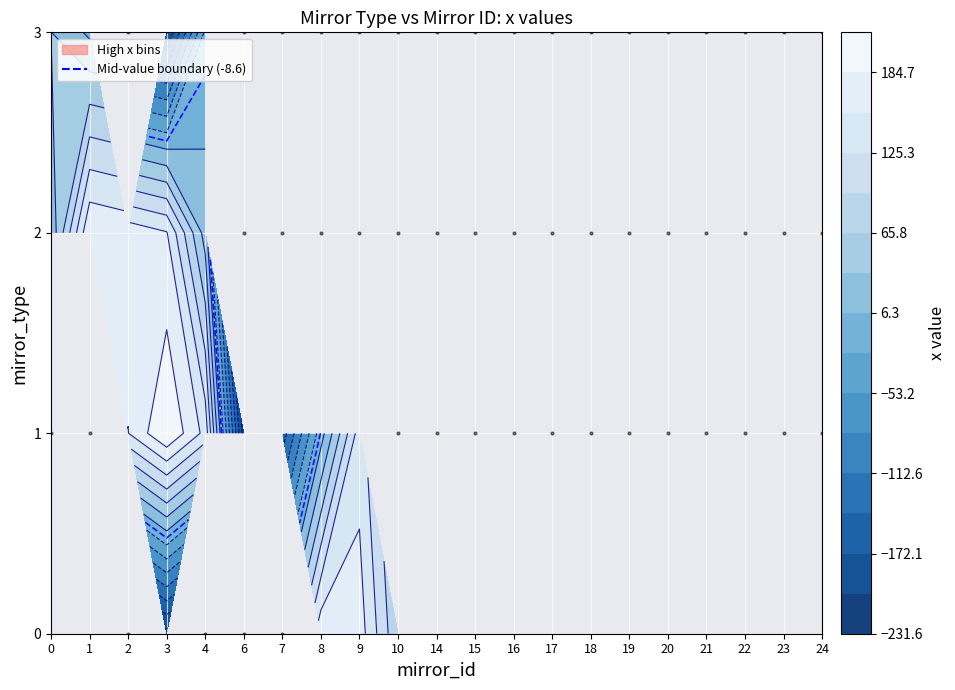

Reading right to left, what are all the values shown in this chart?

0: 3=-212.6	10=69.8	9=170.4	8=176.7	24=181.0	23=168.9	1=102.0	0=86.8	18=-100.3	19=-118.2	17=-121.8	16=-215.9	15=-231.6	14=-132.1	22=60.6	21=6.0	20=-23.9
1: 3=214.5	10=0.0	9=140.9	8=-7.0	24=0.0	23=0.0	1=0.0	0=0.0	18=0.0	19=0.0	17=0.0	16=0.0	15=0.0	14=0.0	22=0.0	21=0.0	20=0.0
2: 3=156.9	10=0.0	9=0.0	8=0.0	24=0.0	23=0.0	1=183.0	0=13.1	18=0.0	19=0.0	17=0.0	16=0.0	15=0.0	14=0.0	22=0.0	21=0.0	20=0.0
3: 3=-204.4	10=0.0	9=0.0	8=0.0	24=0.0	23=0.0	1=0.2	0=36.5	18=0.0	19=0.0	17=0.0	16=0.0	15=0.0	14=0.0	22=0.0	21=0.0	20=0.0